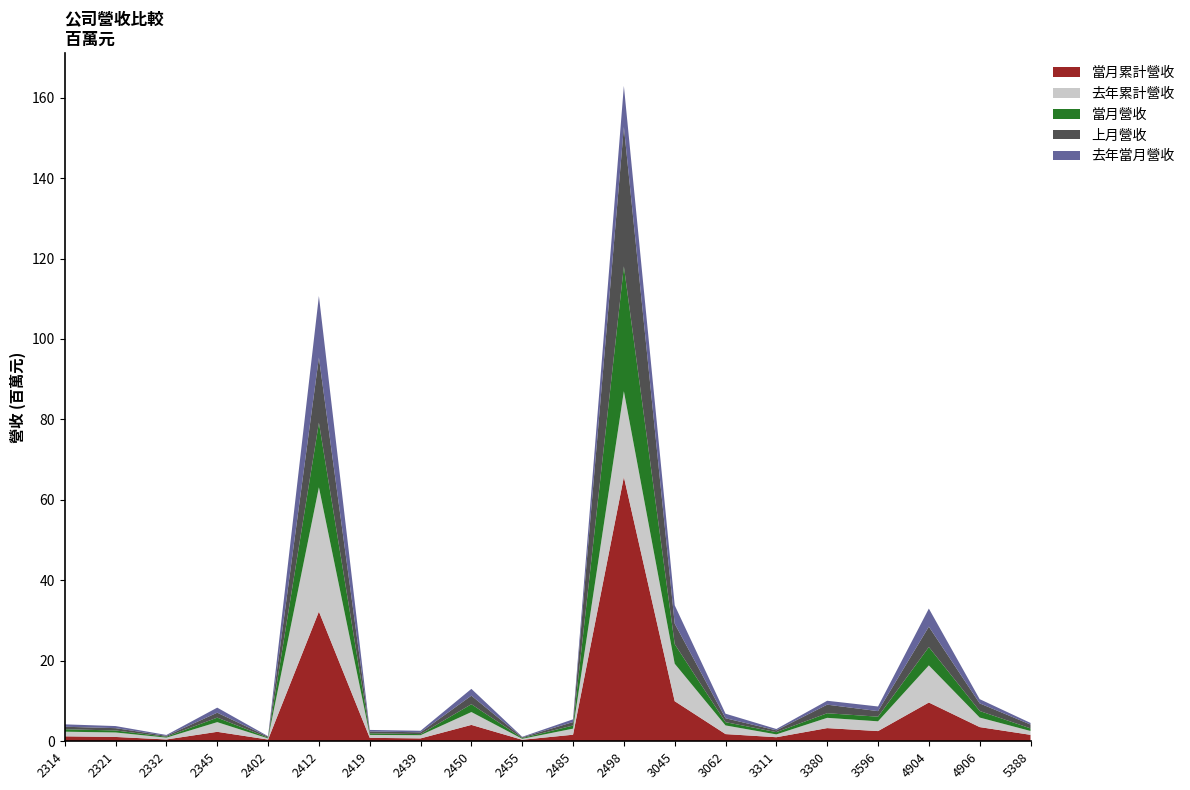

Reading left to right, extract all data points from this chart.

當月營收: 2314=604562	2321=500718	2332=214348	2345=1119687	2402=193673	2412=16035621	2419=395058	2439=268640	2450=1942419	2455=186533	2485=775383	2498=31041734	3045=4861185	3062=812930	3311=562836	3380=1144590	3596=1152271	4904=4565946	4906=1636904	5388=643703
上月營收: 2314=626010	2321=576240	2332=237796	2345=1232360	2402=234656	2412=16205597	2419=465789	2439=446822	2450=2129132	2455=185756	2485=860160	2498=34654934	3045=5102956	3062=974969	3311=447689	3380=2129592	3596=1383353	4904=5068673	4906=1892137	5388=959836
去年當月營收: 2314=598973	2321=518313	2332=209188	2345=1253517	2402=121885	2412=15298086	2419=377633	2439=388214	2450=1690426	2455=127785	2485=683151	2498=10193620	3045=4562738	3062=1128581	3311=335408	3380=970558	3596=1152238	4904=4492727	4906=1046045	5388=402553
當月累計營收: 2314=1230572	2321=1076958	2332=452144	2345=2352047	2402=428329	2412=32241218	2419=860847	2439=715462	2450=4071551	2455=372289	2485=1635543	2498=65696667	3045=9964141	3062=1787899	3311=1010525	3380=3274182	3596=2535624	4904=9634619	4906=3529041	5388=1603539
去年累計營收: 2314=1151514	2321=1113092	2332=456394	2345=2407311	2402=287197	2412=30897272	2419=724594	2439=798942	2450=3197078	2455=243773	2485=1508812	2498=21314595	3045=9317406	3062=2153666	3311=700866	3380=2555400	3596=2427252	4904=9227446	4906=2369902	5388=955932